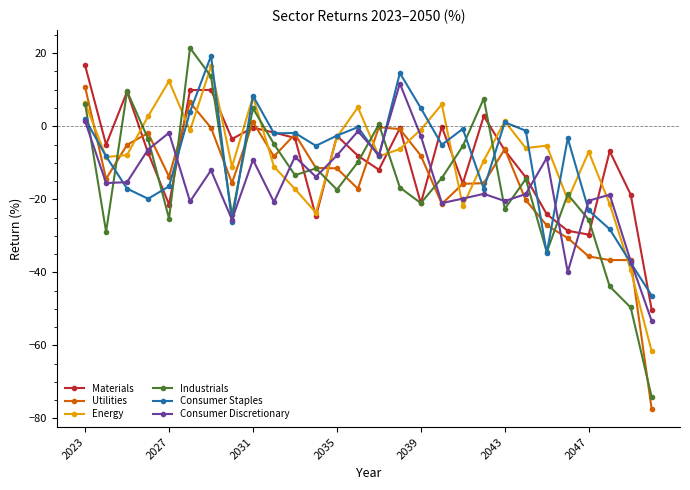

True or false: Energy has more than 2 interior local peaks.

True